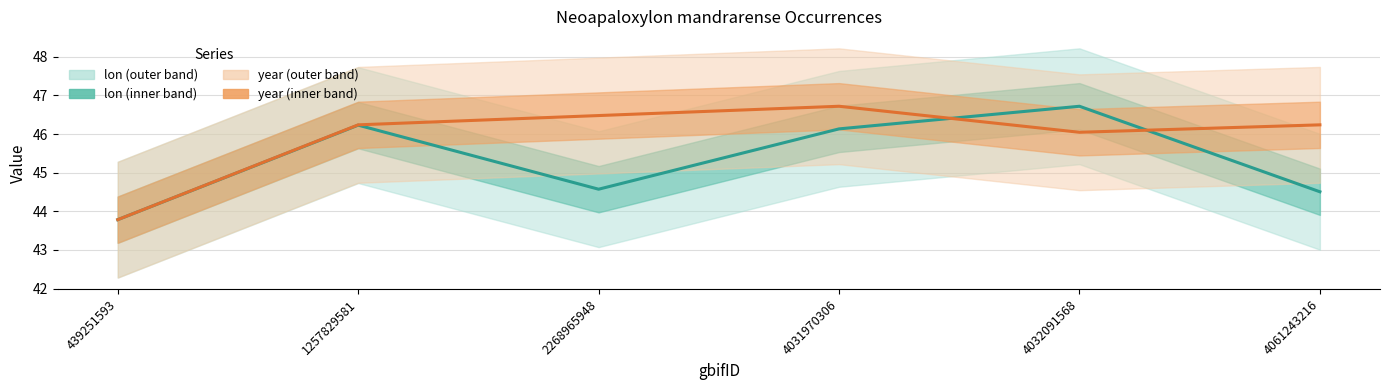

What is the difference between the highest and lowest values at 4031970306?

0.6